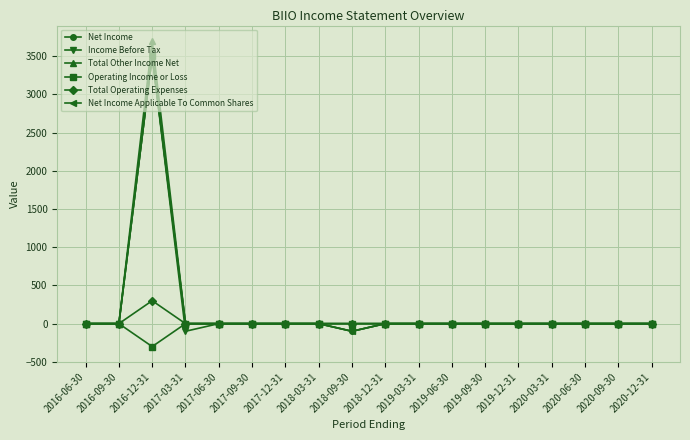

What position from the right is 2019-03-31?

8